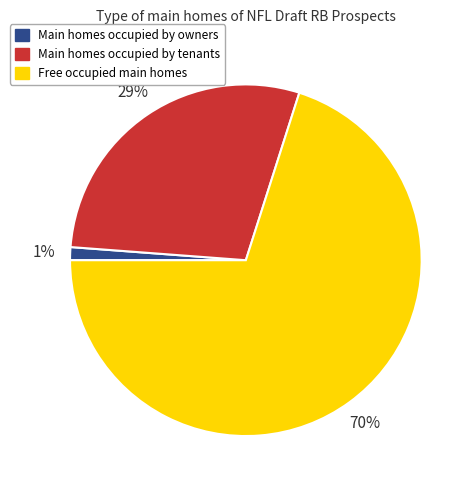

Is there a majority slice in this chart?

Yes